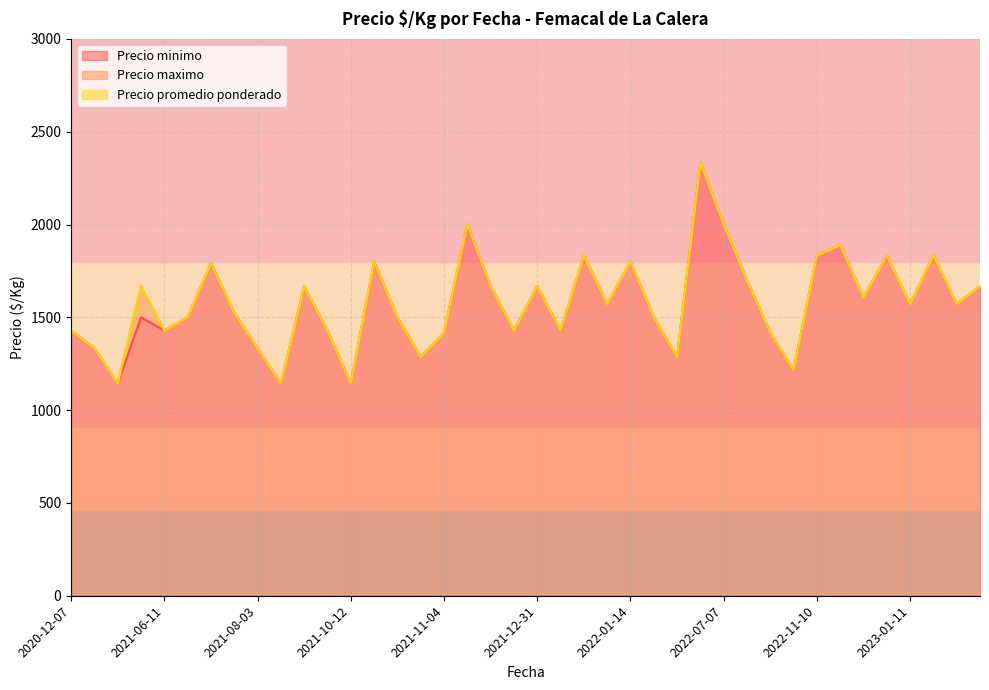

At which category is the sum across all series the highest?

2022-01-24